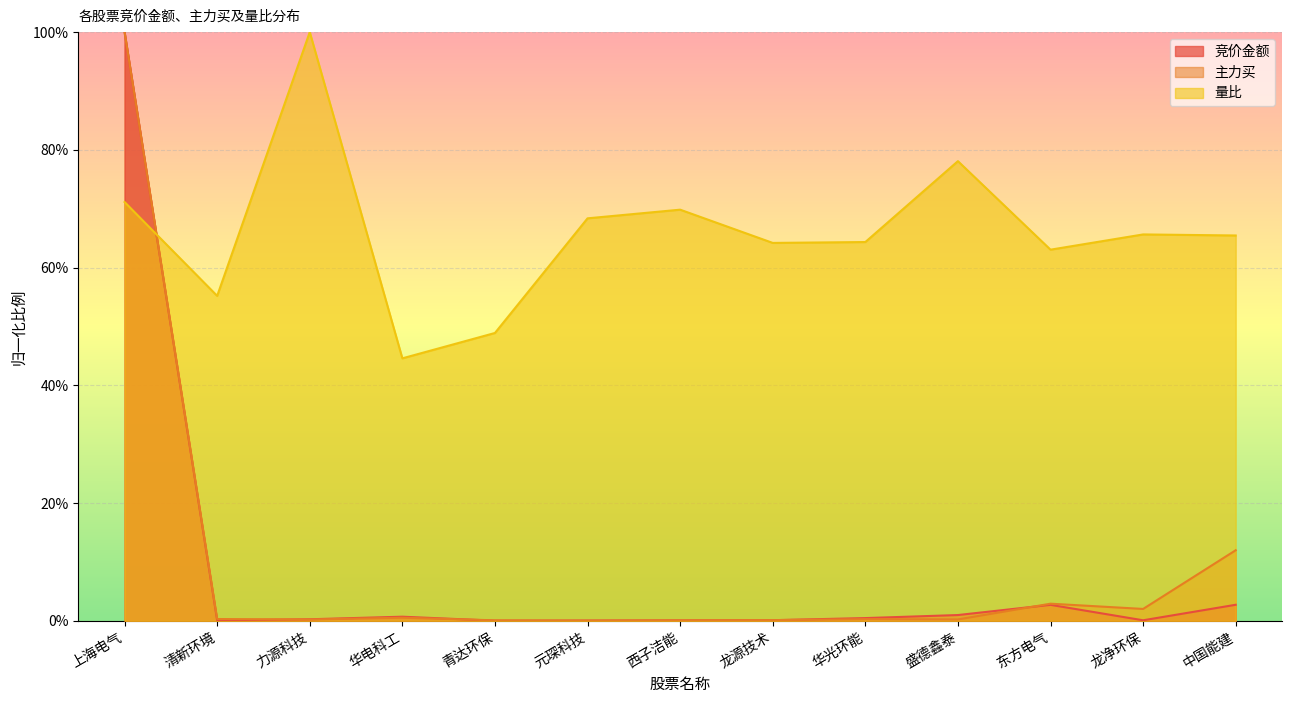

True or false: 竞价金额 has more than 1 interior local peaks.

True